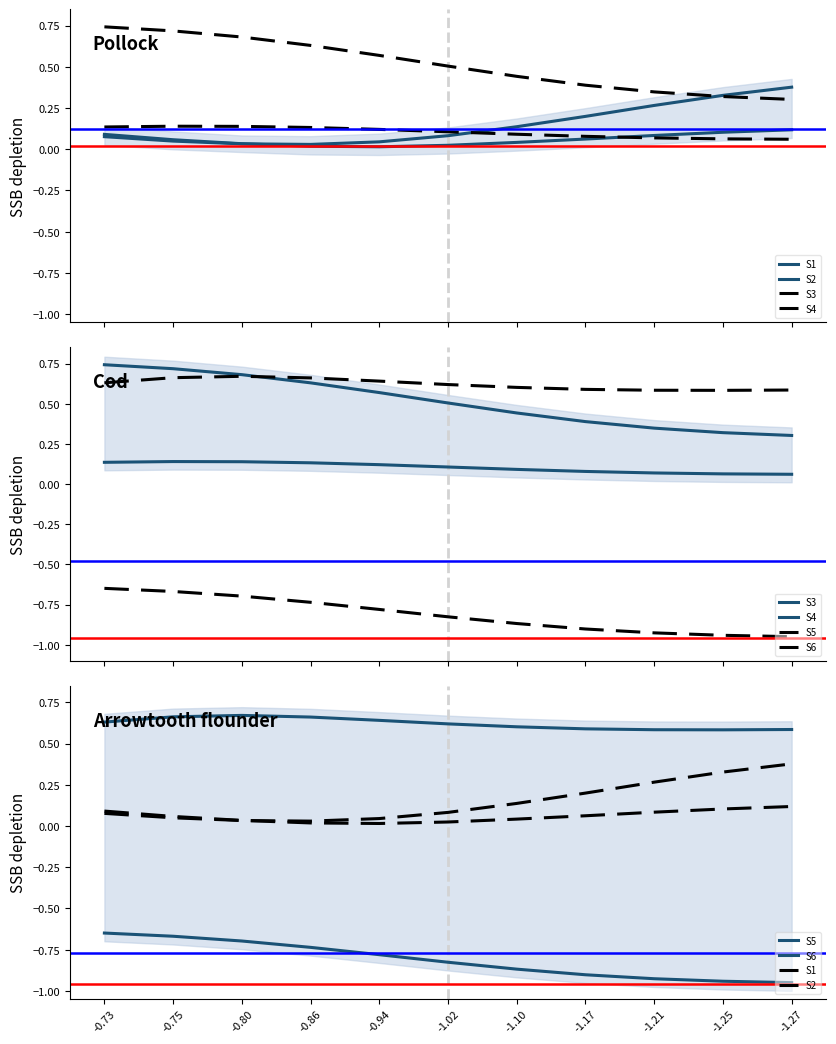

Reading left to right, transcribe all the data shown in this chart.

S1: 0.1	0.0	0.0	0.0	0.0	0.1	0.1	0.2	0.3	0.3	0.4
S2: 0.1	0.1	0.0	0.0	0.0	0.0	0.0	0.1	0.1	0.1	0.1
S3: 0.1	0.1	0.1	0.1	0.1	0.1	0.1	0.1	0.1	0.1	0.1
S4: 0.7	0.7	0.7	0.6	0.6	0.5	0.4	0.4	0.3	0.3	0.3
S5: -0.6	-0.7	-0.7	-0.7	-0.8	-0.8	-0.9	-0.9	-0.9	-0.9	-1.0
S6: 0.6	0.7	0.7	0.7	0.6	0.6	0.6	0.6	0.6	0.6	0.6